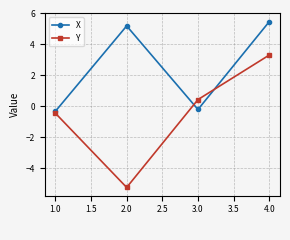

Which series has the largest total across all categories?

X